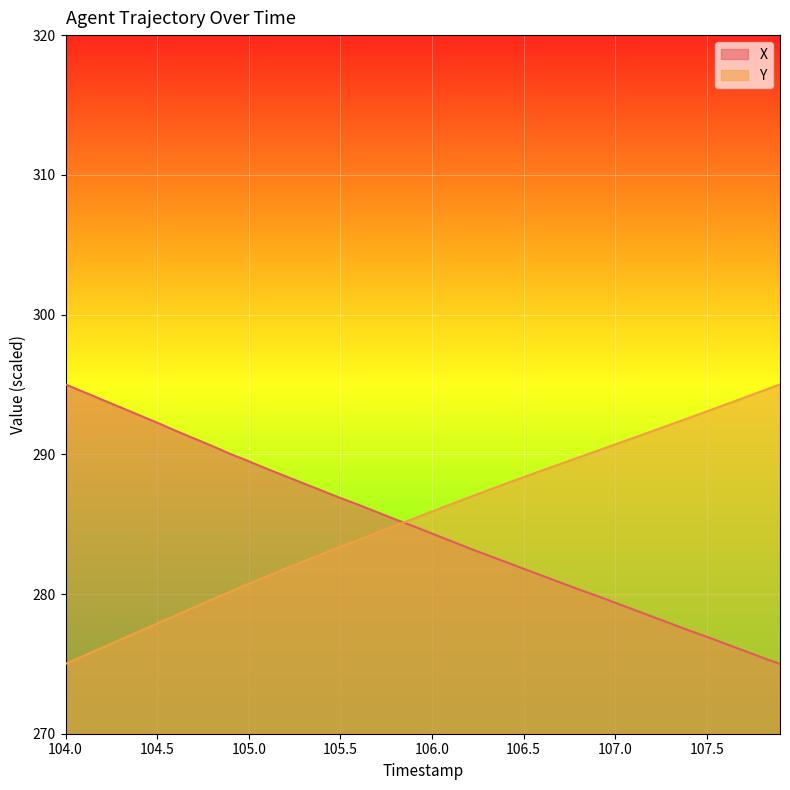

Rank the series at 106.5 from highest to lowest value.

Y, X